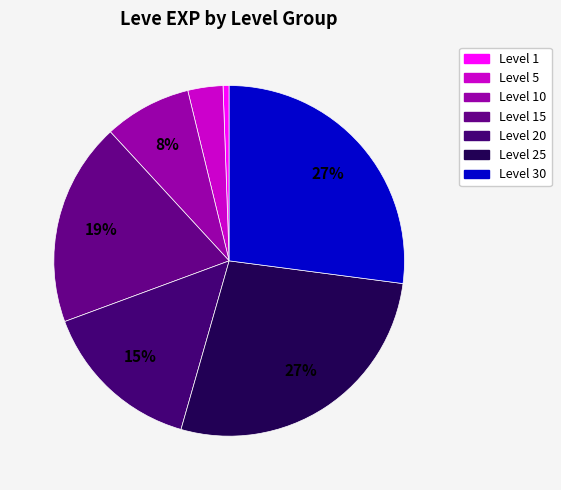

Count the number of slices in the pie.

7